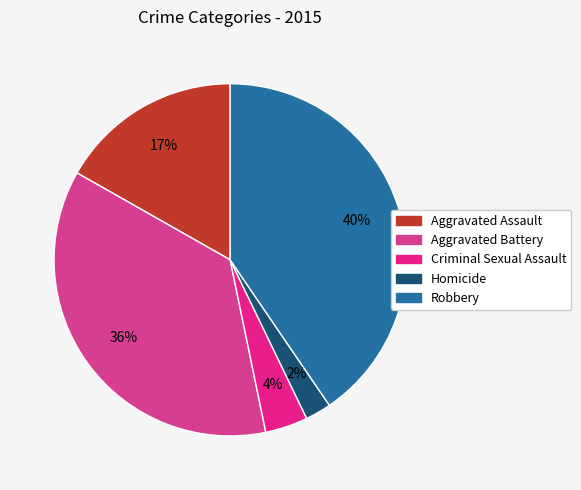

Rank the categories by value from highest to lowest.

Robbery, Aggravated Battery, Aggravated Assault, Criminal Sexual Assault, Homicide